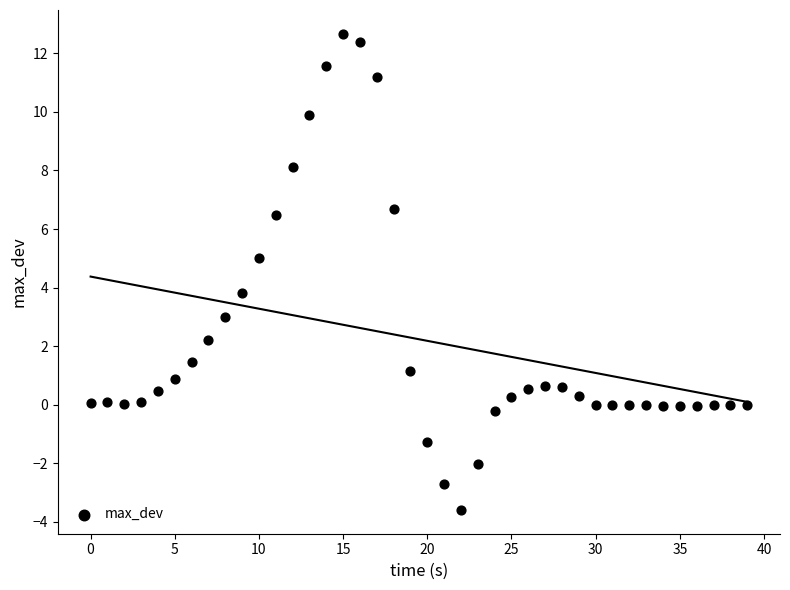

What Y value in the scatter plot is closest to 4?

3.8